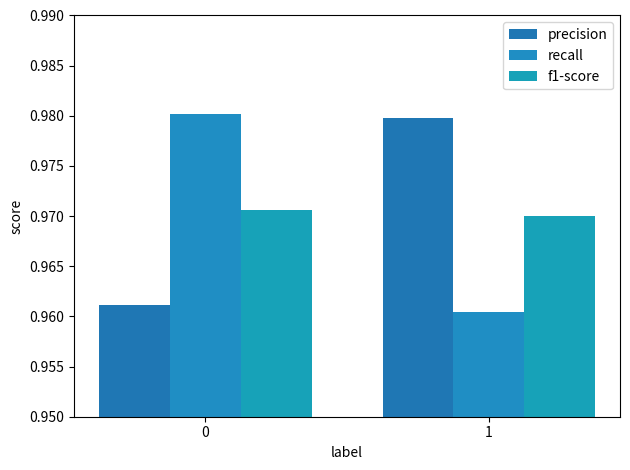

Rank the series by their maximum value, from highest to lowest.

recall, precision, f1-score